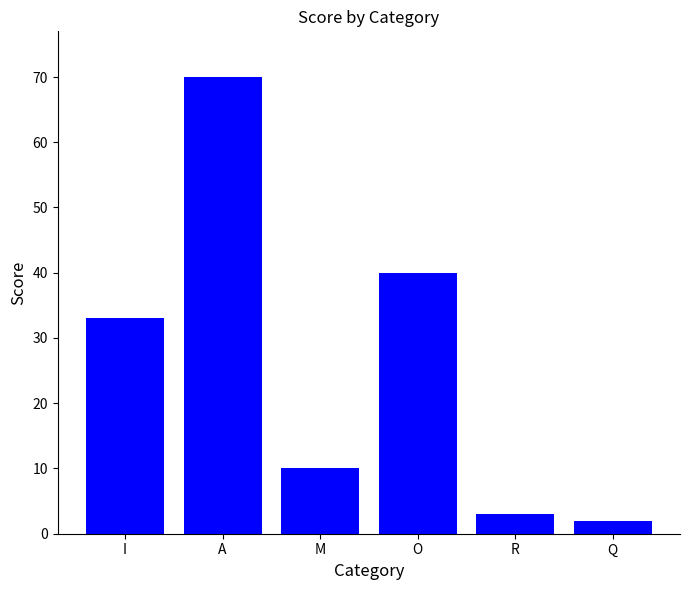

List the labels in order of value, smallest first.

Q, R, M, I, O, A